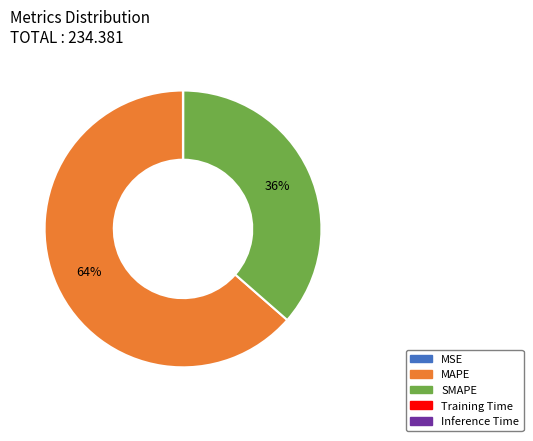

Which has a higher value, SMAPE or MAPE?

MAPE